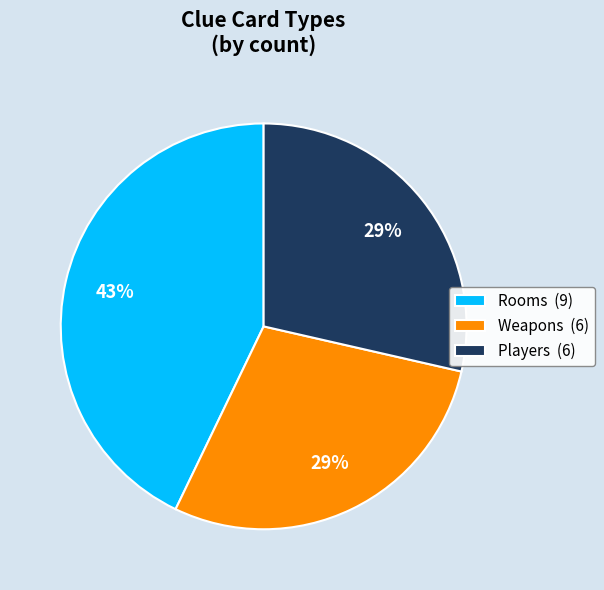

What is the largest slice in the pie chart?

Rooms